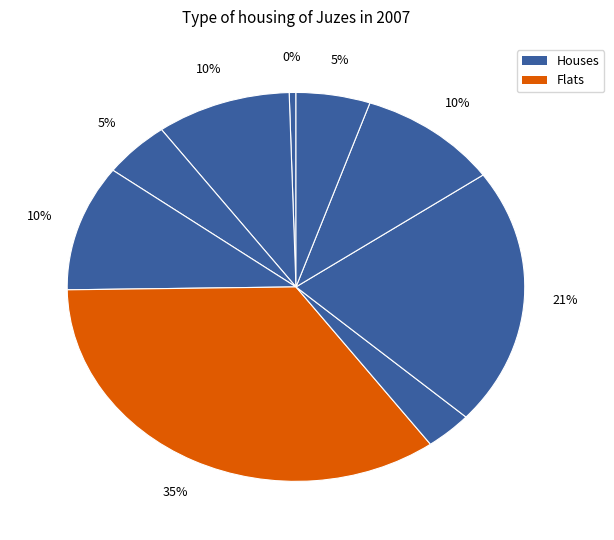

Is there any slice that represents more than half of the pie?

No